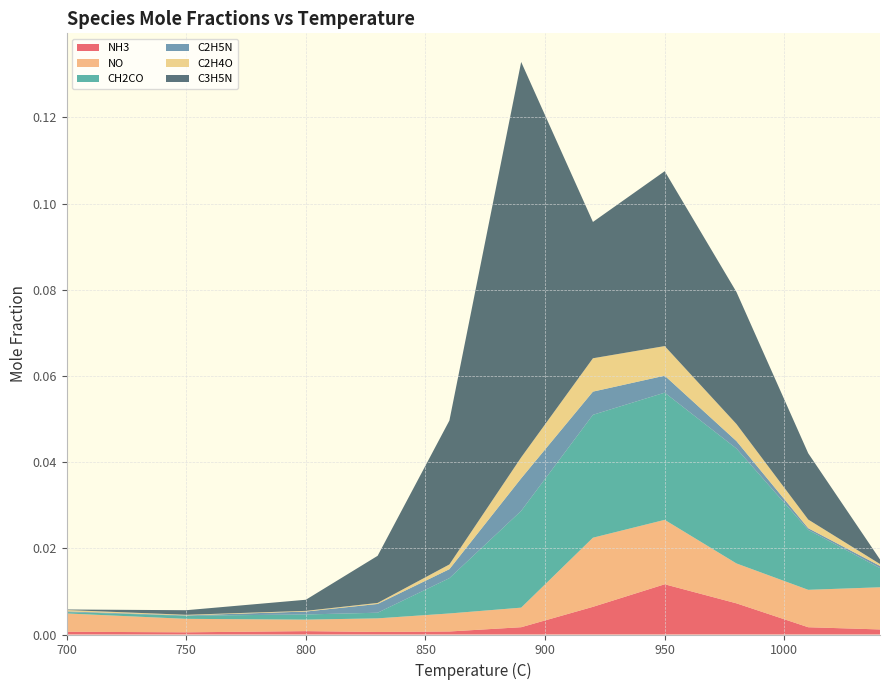

Reading left to right, extract all data points from this chart.

NH3: 700=0.0	750=0.0	800=0.0	830=0.0	860=0.0	890=0.0	920=0.0	950=0.0	980=0.0	1010=0.0	1040=0.0
NO: 700=0.0	750=0.0	800=0.0	830=0.0	860=0.0	890=0.0	920=0.0	950=0.0	980=0.0	1010=0.0	1040=0.0
CH2CO: 700=0.0	750=0.0	800=0.0	830=0.0	860=0.0	890=0.0	920=0.0	950=0.0	980=0.0	1010=0.0	1040=0.0
C2H5N: 700=0.0	750=0.0	800=0.0	830=0.0	860=0.0	890=0.0	920=0.0	950=0.0	980=0.0	1010=0.0	1040=0.0
C2H4O: 700=0.0	750=0.0	800=0.0	830=0.0	860=0.0	890=0.0	920=0.0	950=0.0	980=0.0	1010=0.0	1040=0.0
C3H5N: 700=0.0	750=0.0	800=0.0	830=0.0	860=0.0	890=0.1	920=0.0	950=0.0	980=0.0	1010=0.0	1040=0.0